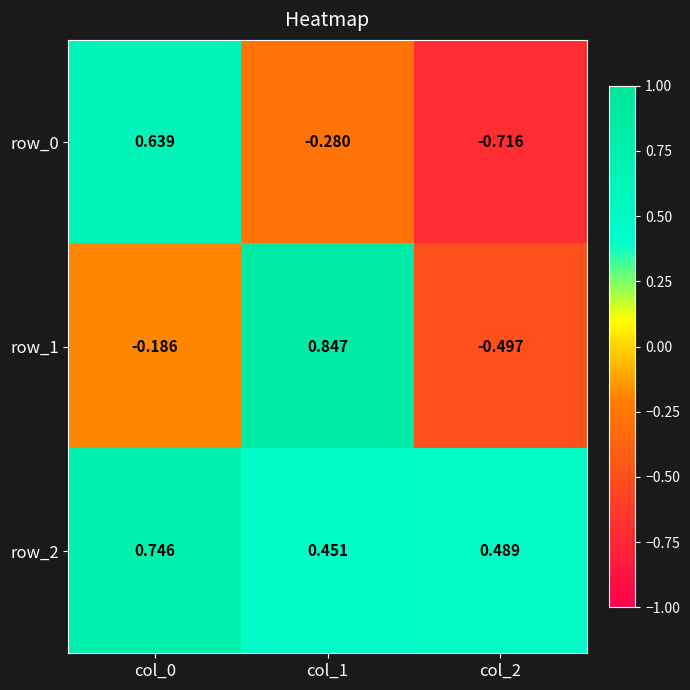

How many values in the row_0 series exceed 0?

1